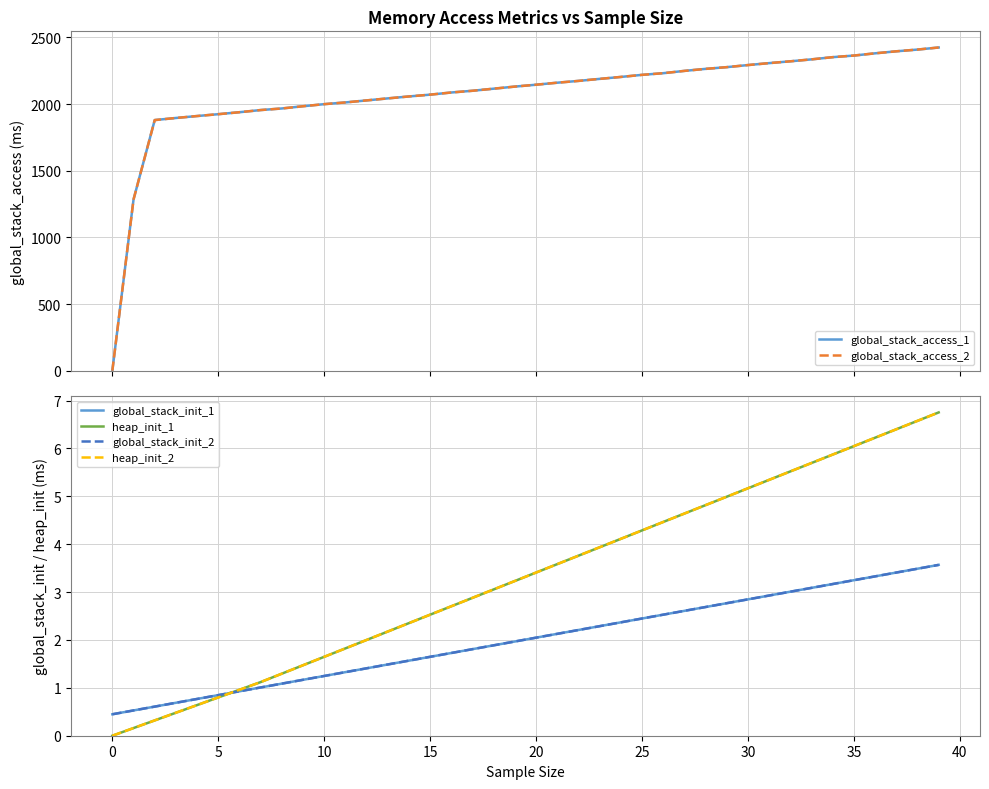

At which category does the chart reach its peak across all series?

39